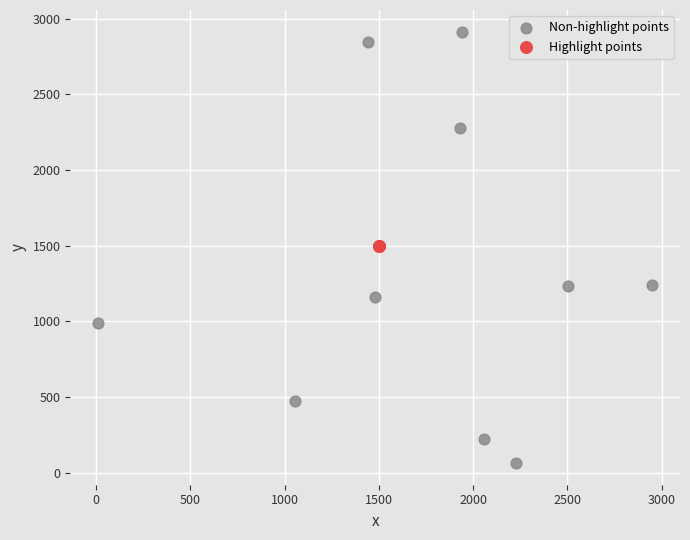

What are all the series names shown in the legend?

Non-highlight points, Highlight points